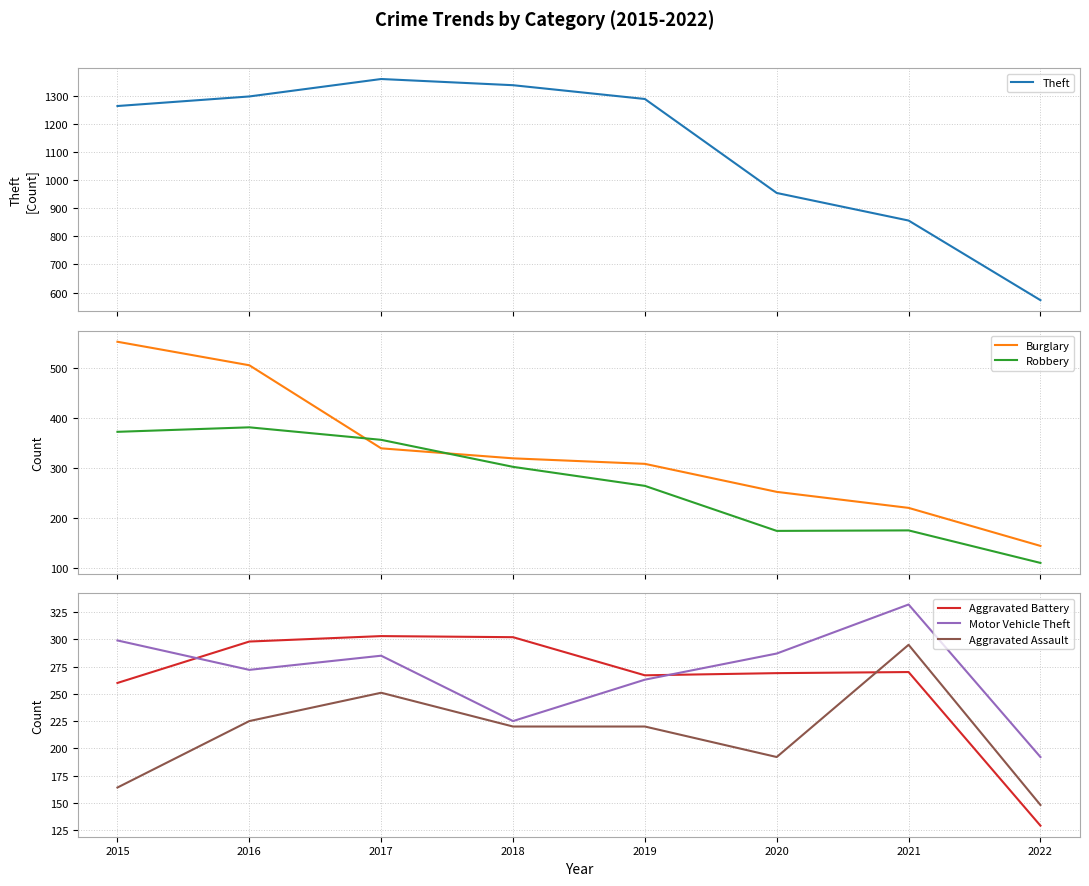

Rank the series at 2015 from lowest to highest value.

Aggravated Assault, Aggravated Battery, Motor Vehicle Theft, Robbery, Burglary, Theft